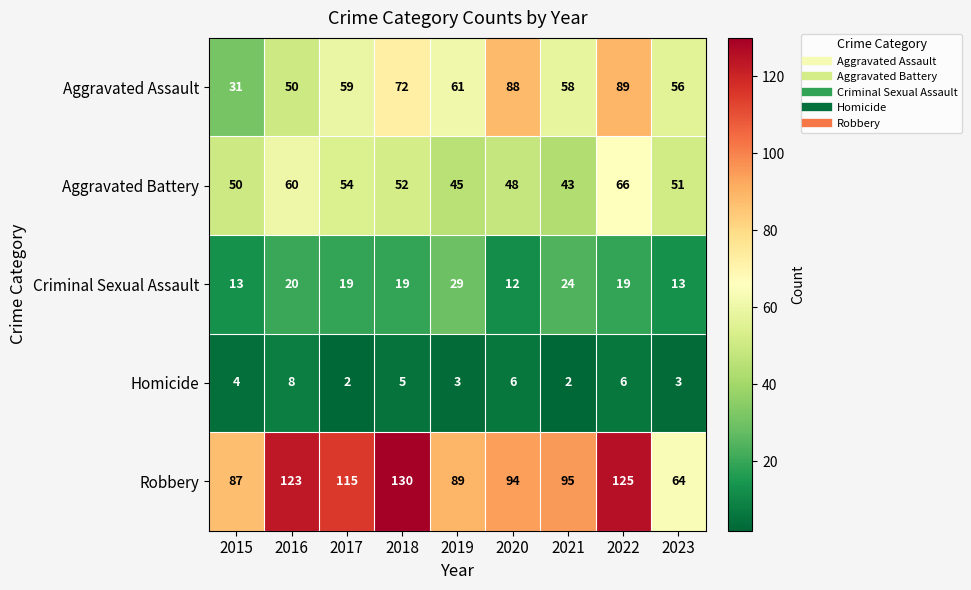

Which series has the largest range (max minus min)?

Robbery